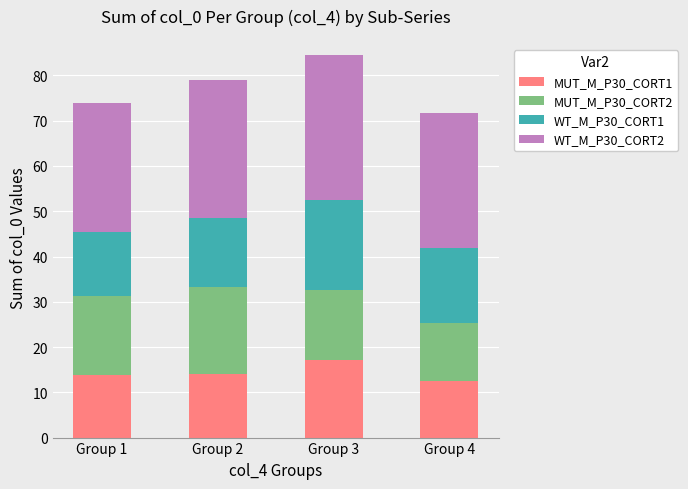

What is the average value of the MUT_M_P30_CORT1 series?

14.4